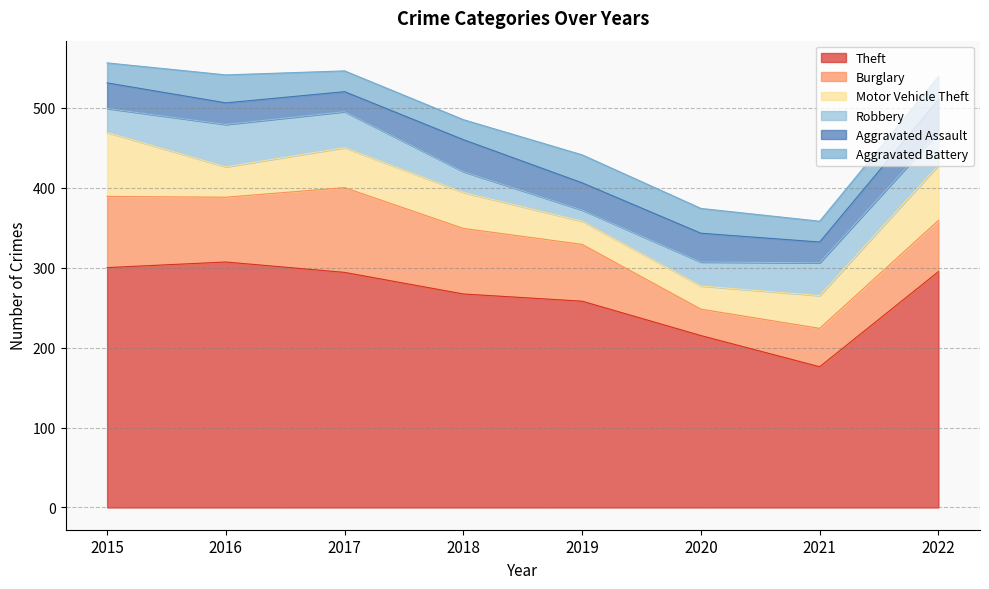

What is the sum of the Burglary values at 2018 and 2019?

153